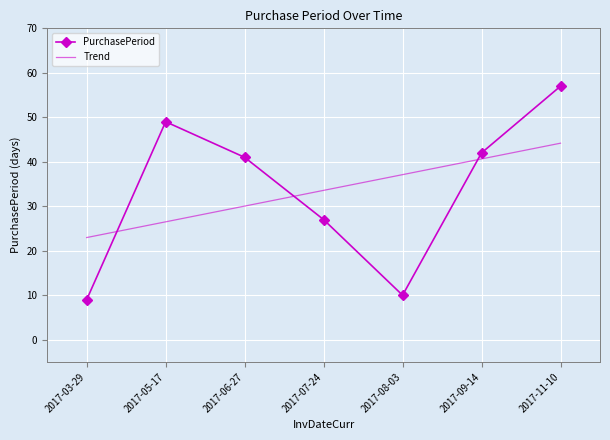

What position from the right is 2017-05-17?

6